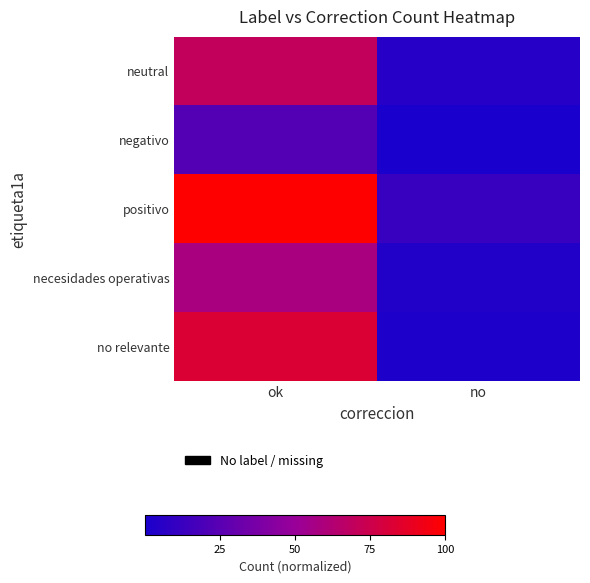

List the series in order of their peak value, lowest first.

negativo, necesidades operativas, neutral, no relevante, positivo